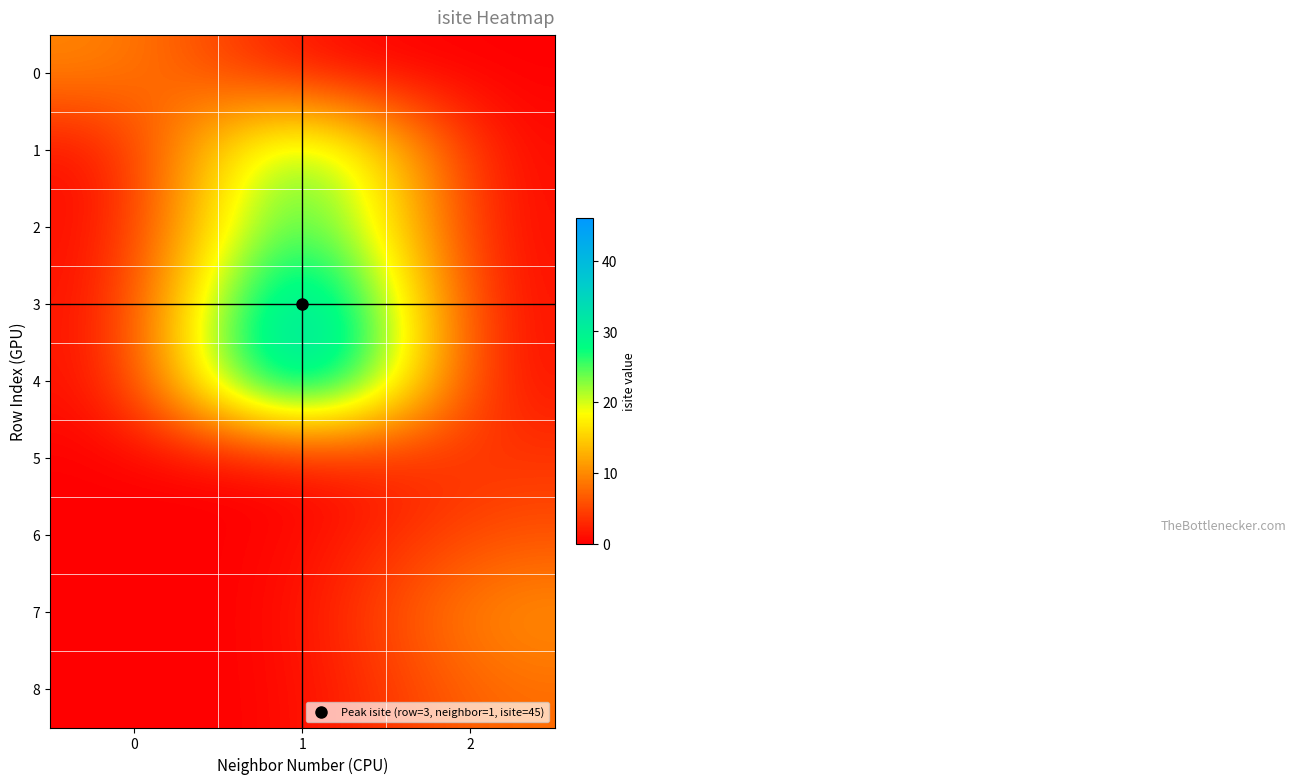

At which category does the chart reach its peak across all series?

1